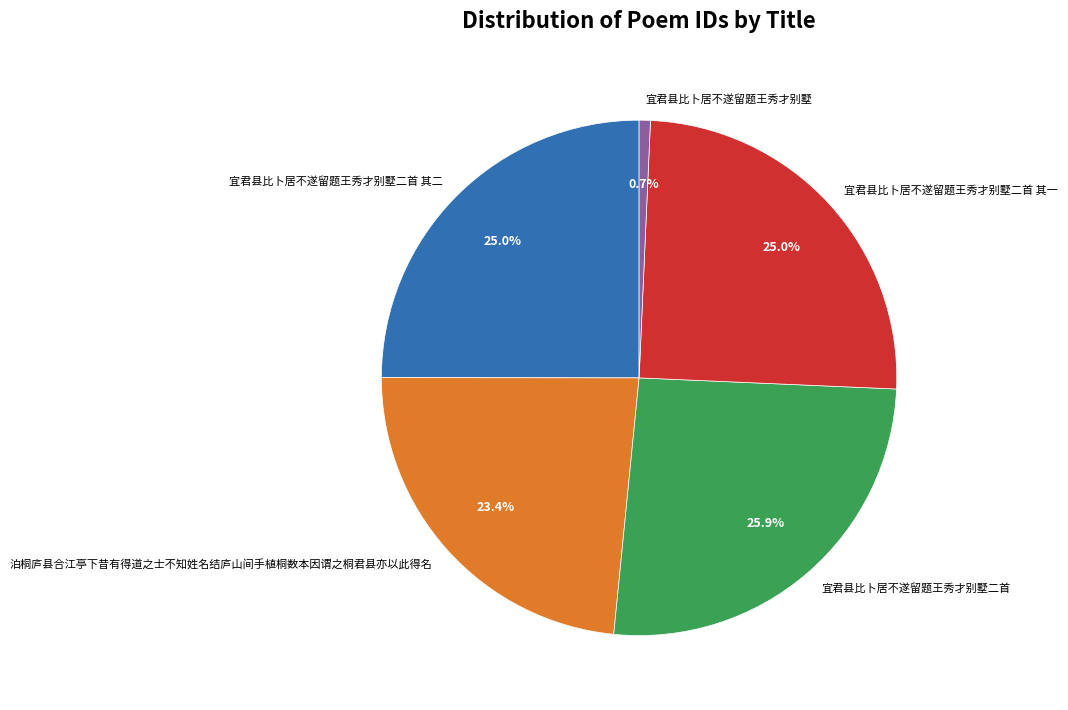

Is there a majority slice in this chart?

No